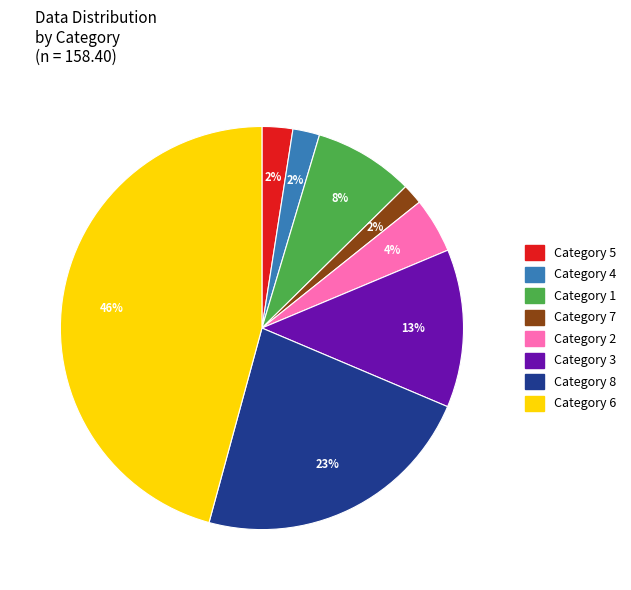

Is the sum of Category 5 and Category 7 greater than half?

No